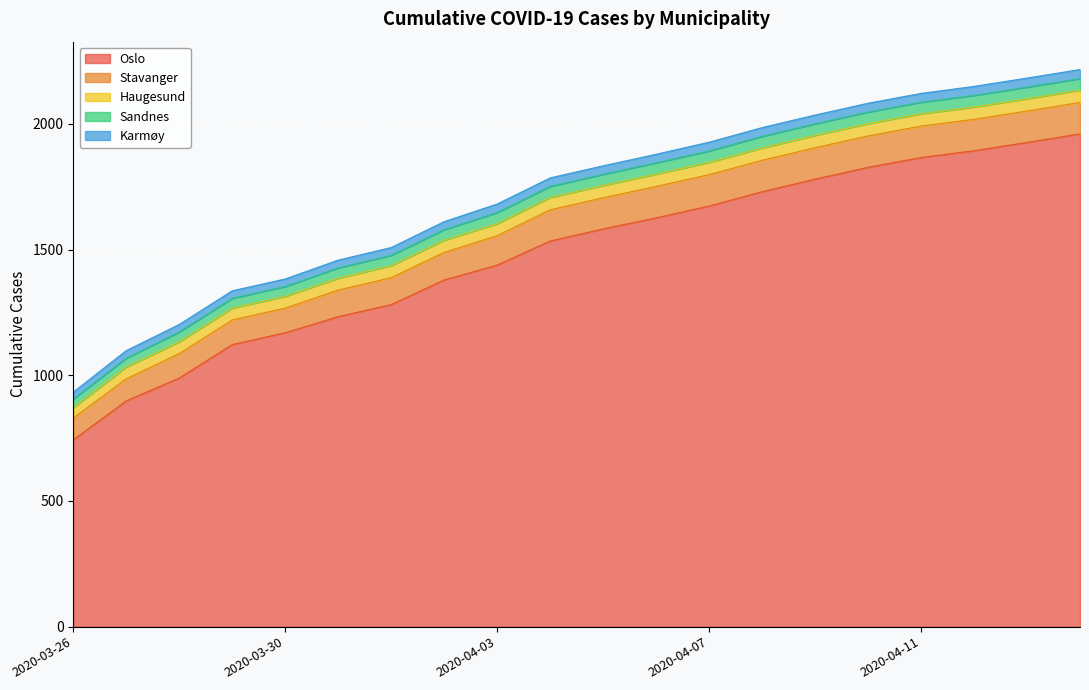

What is the difference between the second highest and second lowest values in the Sandnes series?

11